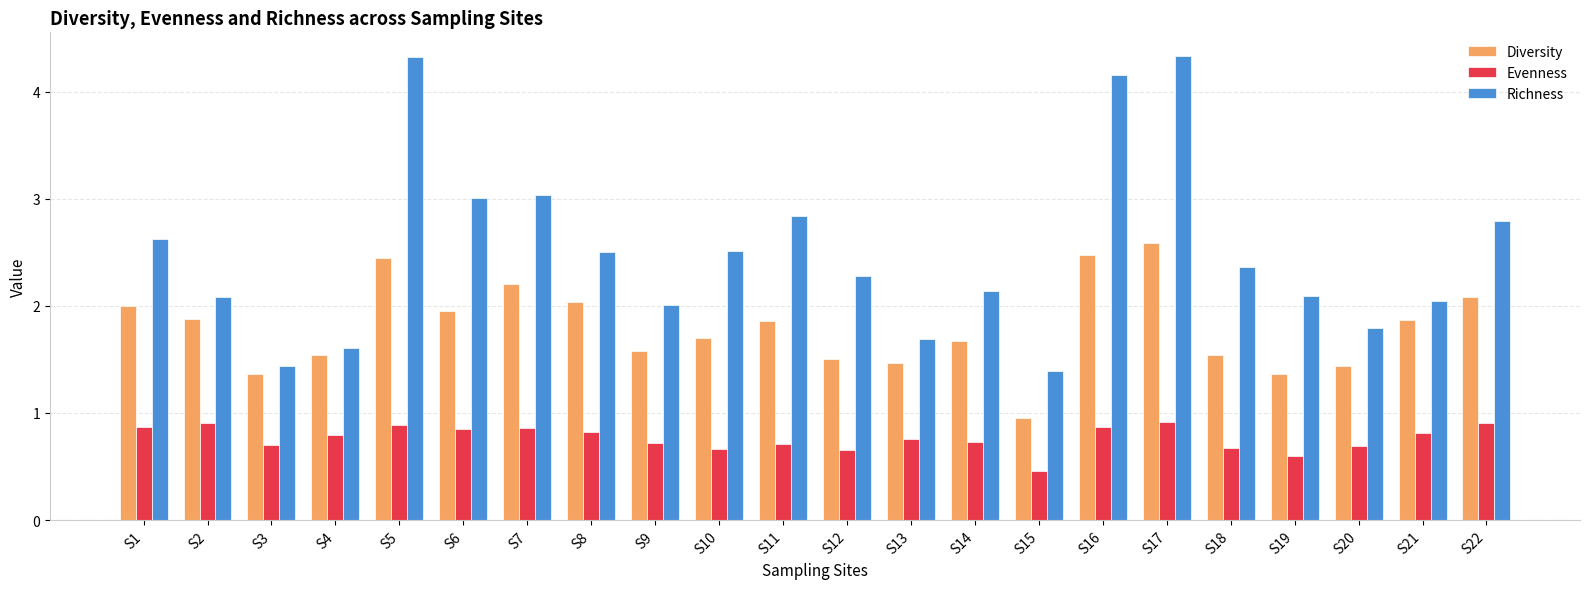

What is the difference between the Evenness values at S22 and S4?

0.1